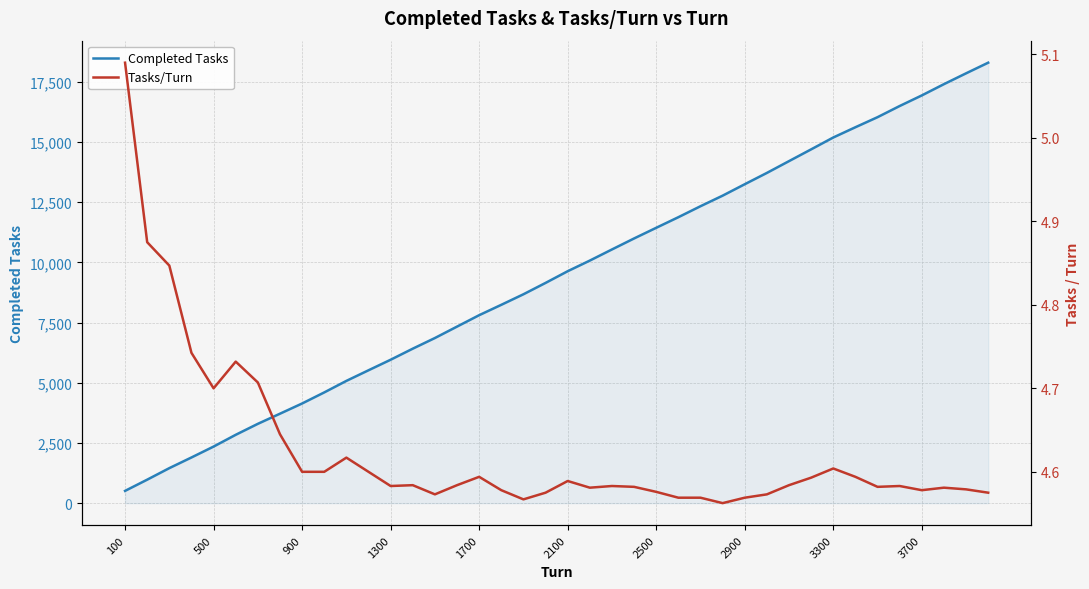

What is the average value of the Completed Tasks series?

9406